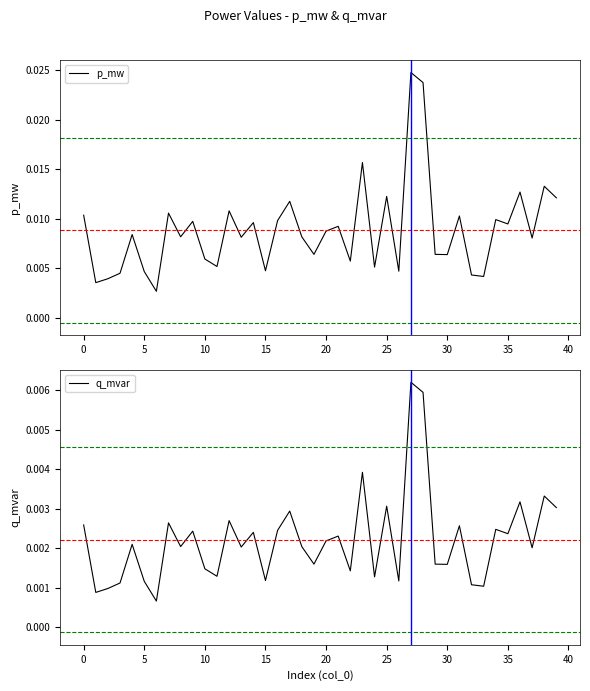

How many interior local peaks does the q_mvar series have?

14